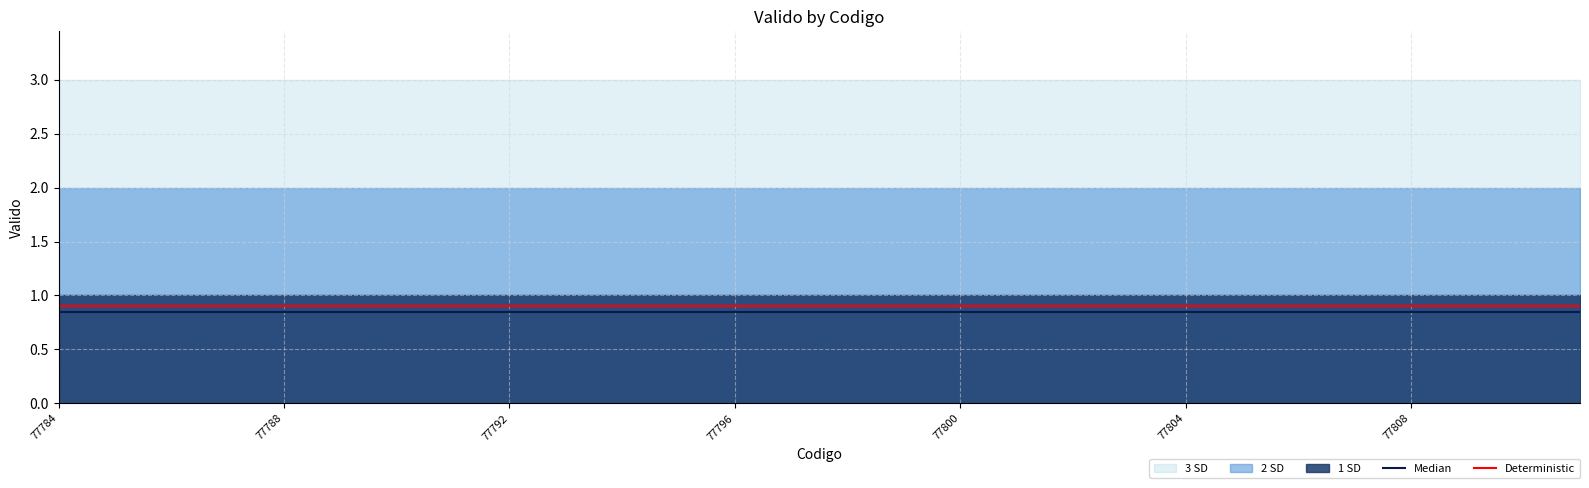

At 15, list the series in order from smallest to largest.

Median, Deterministic